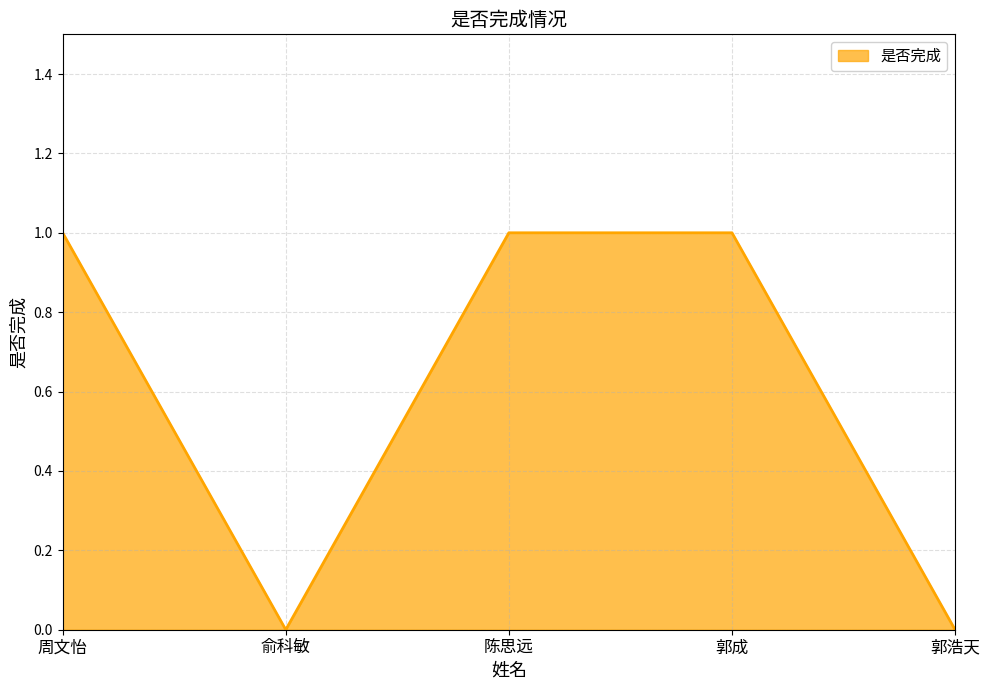

True or false: the data shows 1 at 陈思远.

True